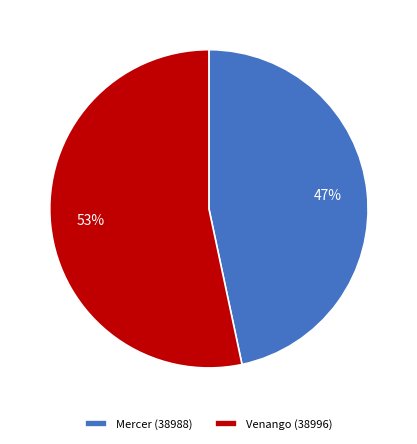

Between Mercer (38988) and Venango (38996), which is larger?

Venango (38996)